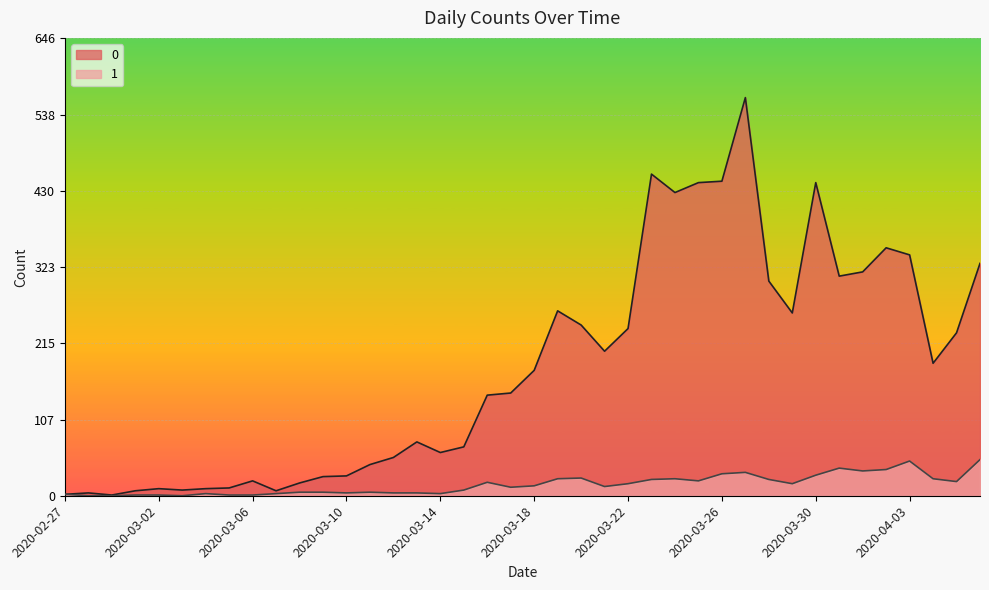

What is the difference between the maximum and minimum values in the 0 series?

561